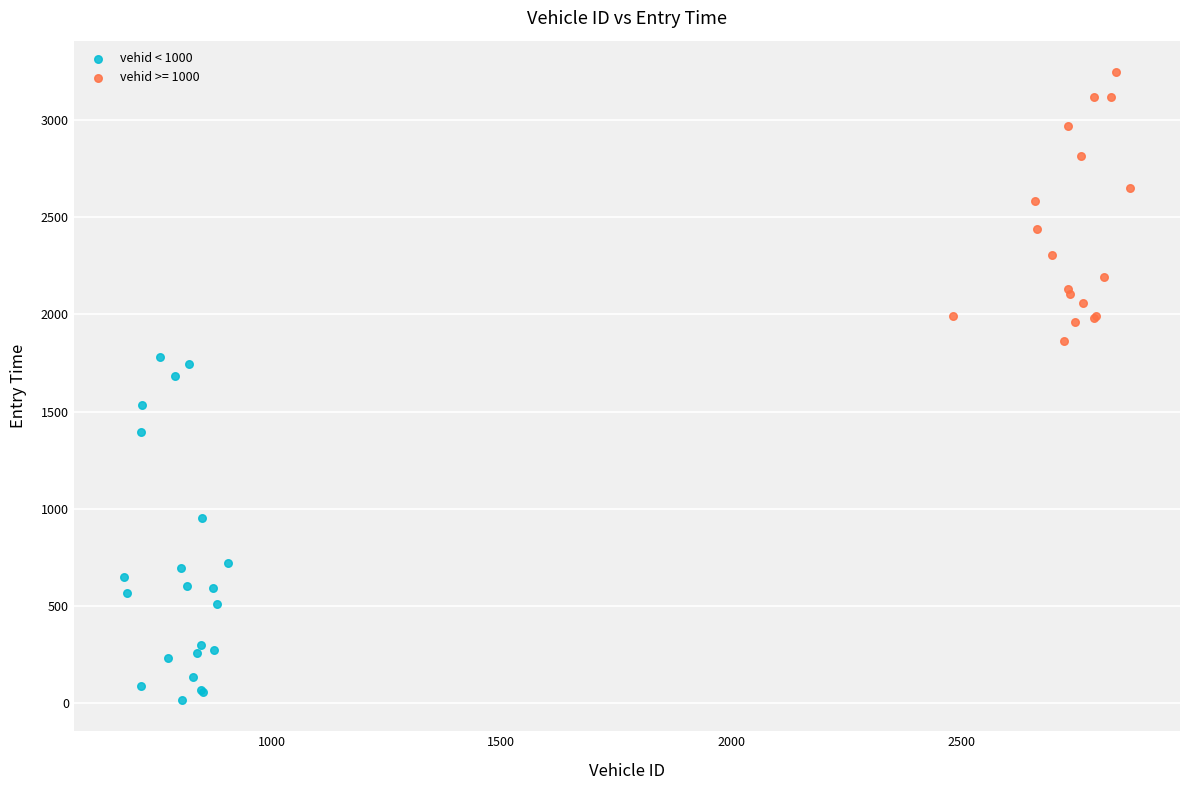

Which series reaches the minimum Y coordinate?

vehid < 1000